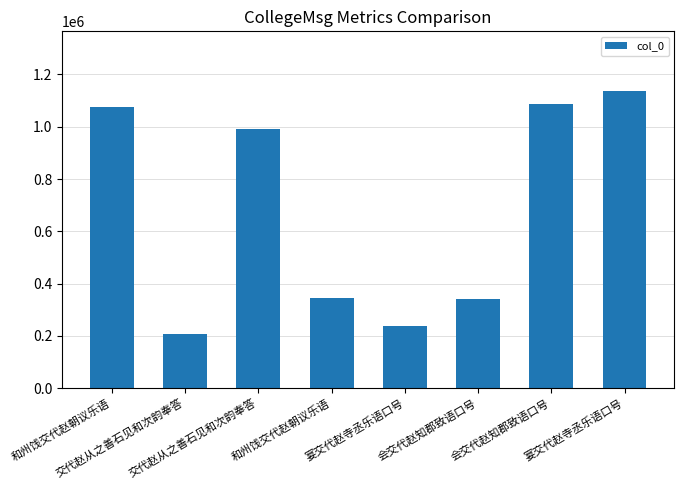

Which category has the highest value across all series?

宴交代赵寺丞乐语口号